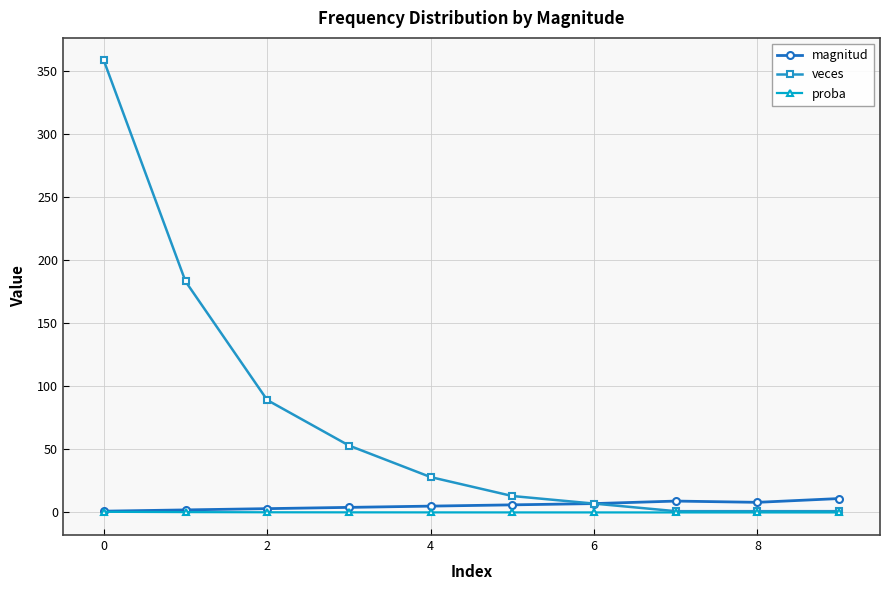

What is the value of the magnitud point at the 8th from the left?

9.0